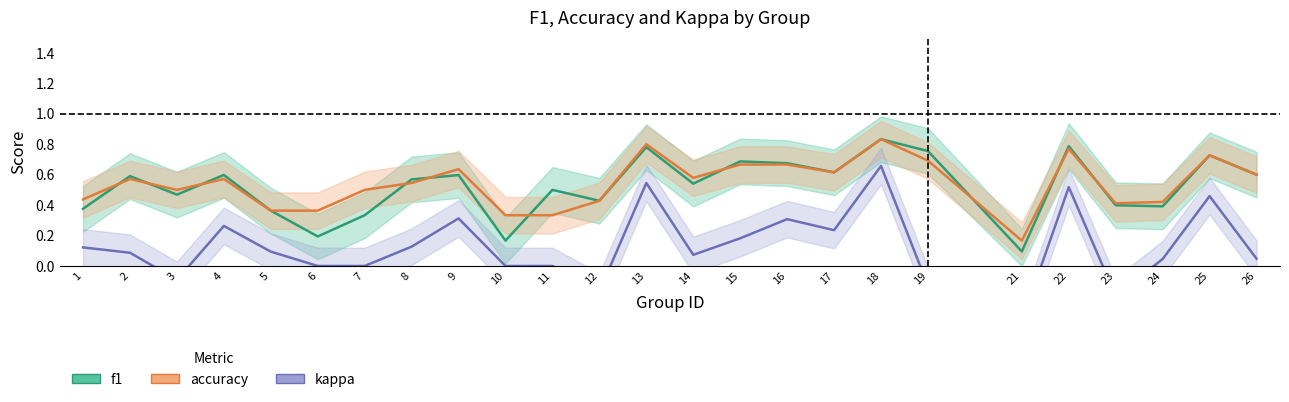

Does the chart have visible grid lines?

No